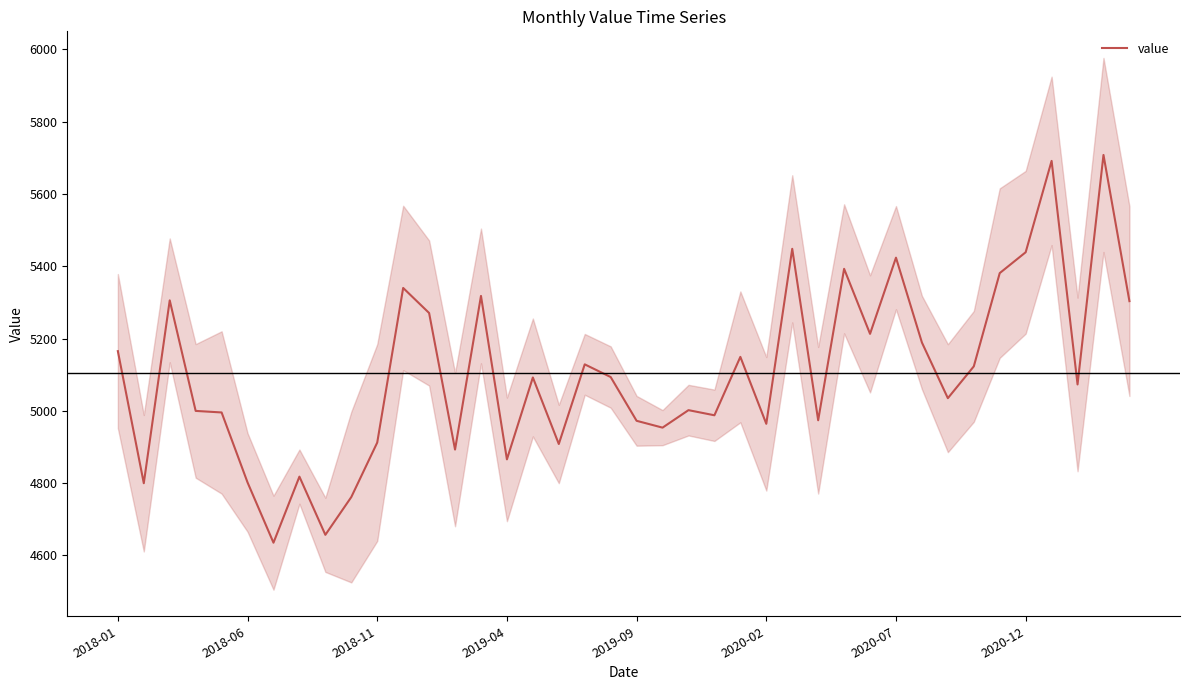

Does the chart have visible grid lines?

No